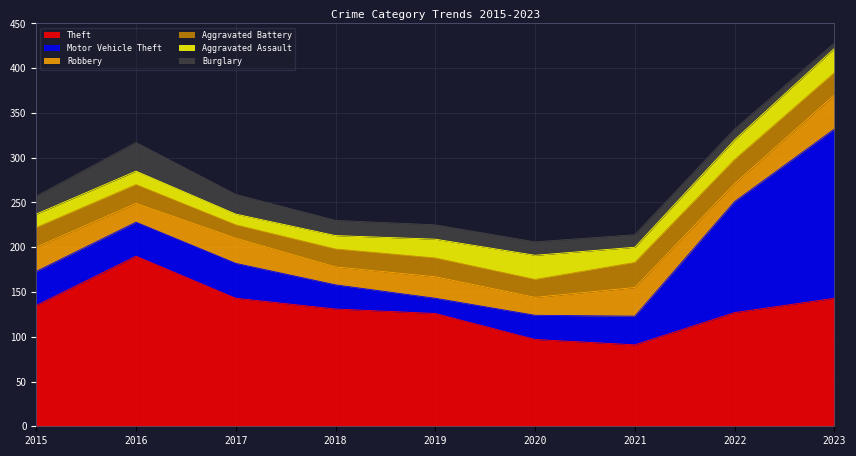

At 2019, list the series in order from smallest to largest.

Burglary, Motor Vehicle Theft, Aggravated Battery, Aggravated Assault, Robbery, Theft